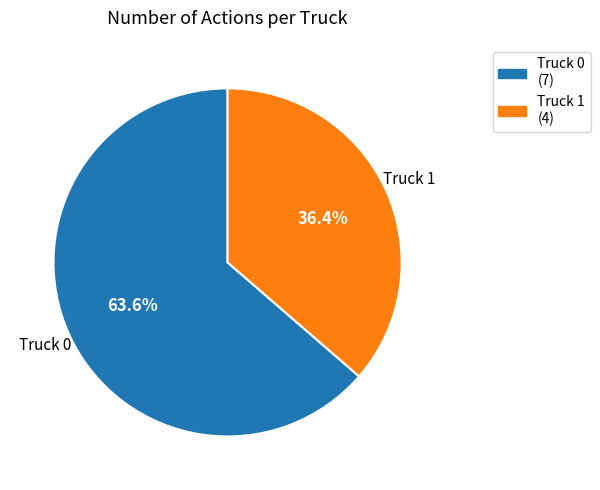

What is the ratio of the value at Truck 1 to the value at Truck 0?

0.6